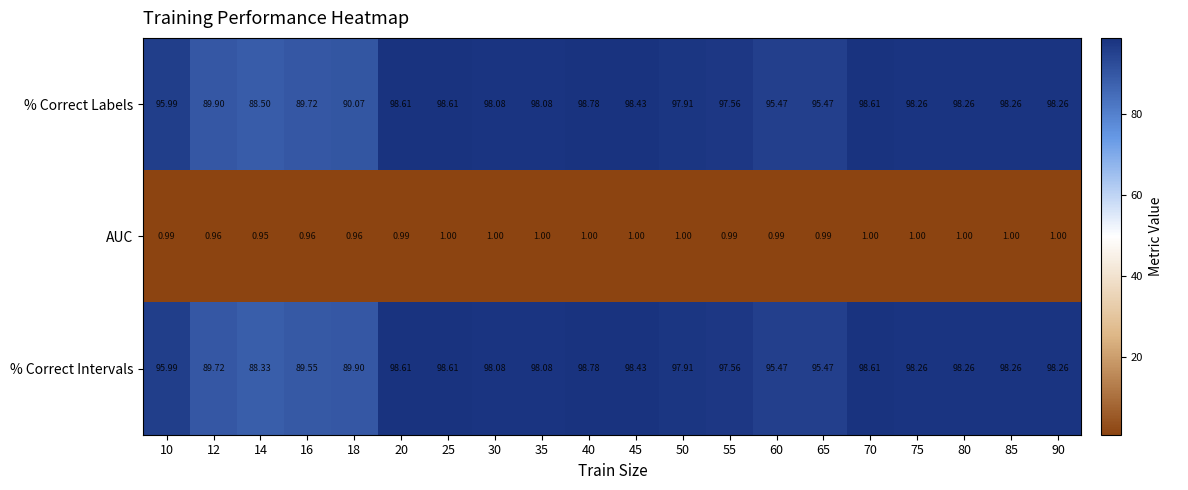

Is the value of AUC at 18 greater than the value of % Correct Labels at 60?

No